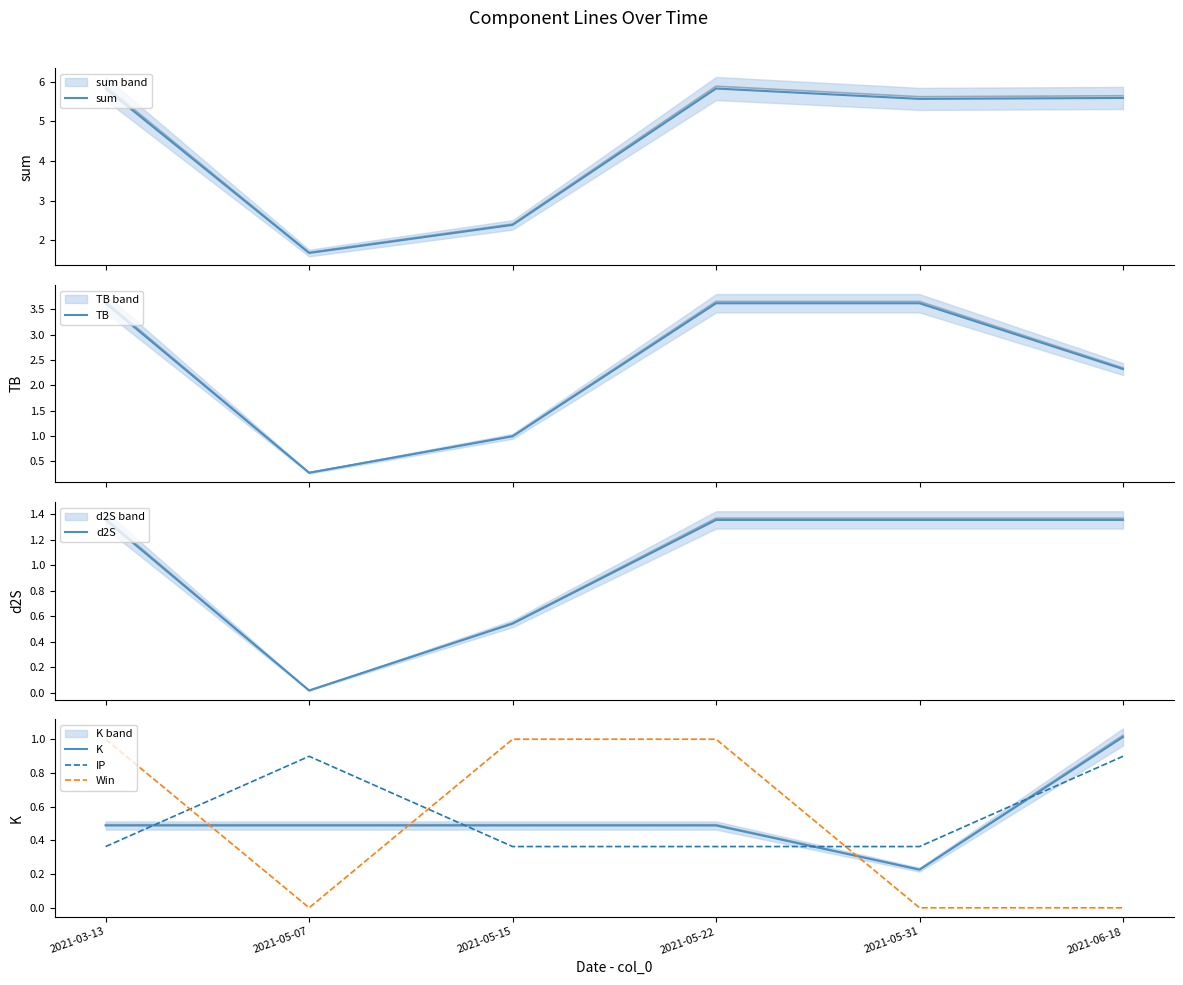

Where is the first local maximum for sum?

2021-05-22